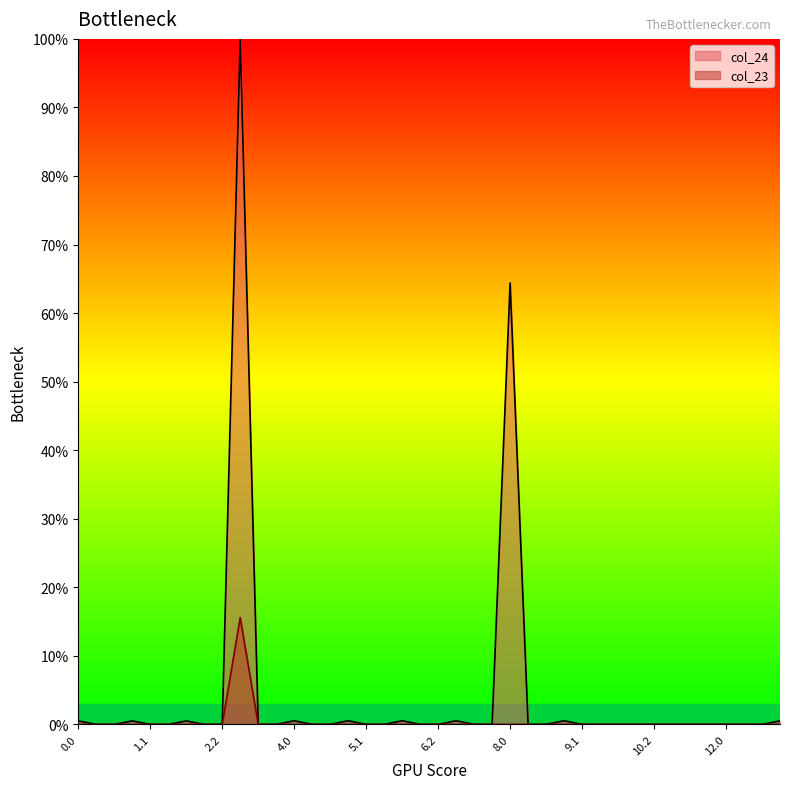

Which series has the largest range (max minus min)?

col_24